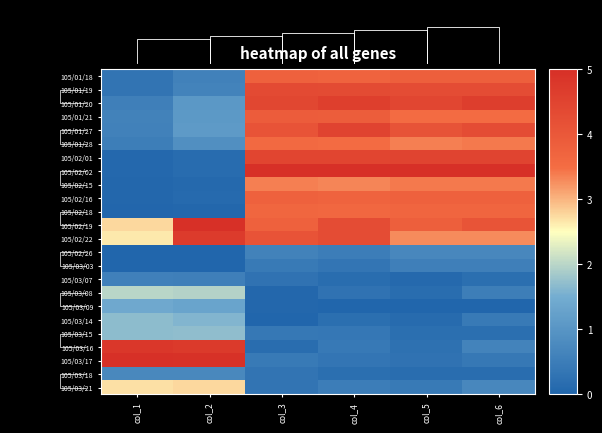

Between col_2 and col_5, which is larger?

col_5